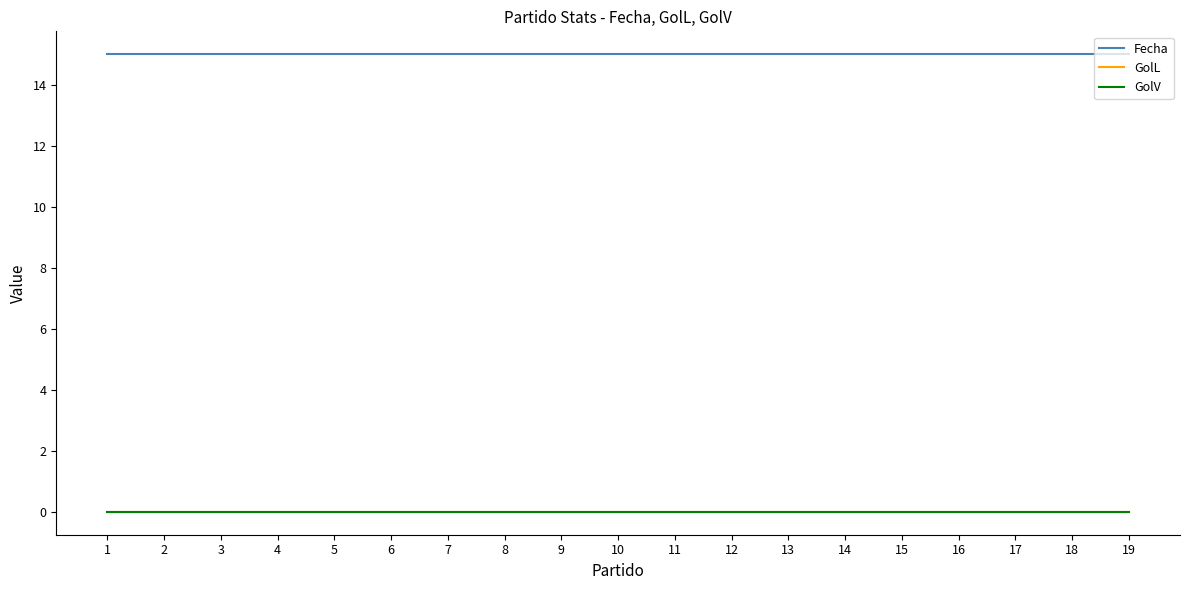

True or false: Fecha has a value of 15 at 7.

True